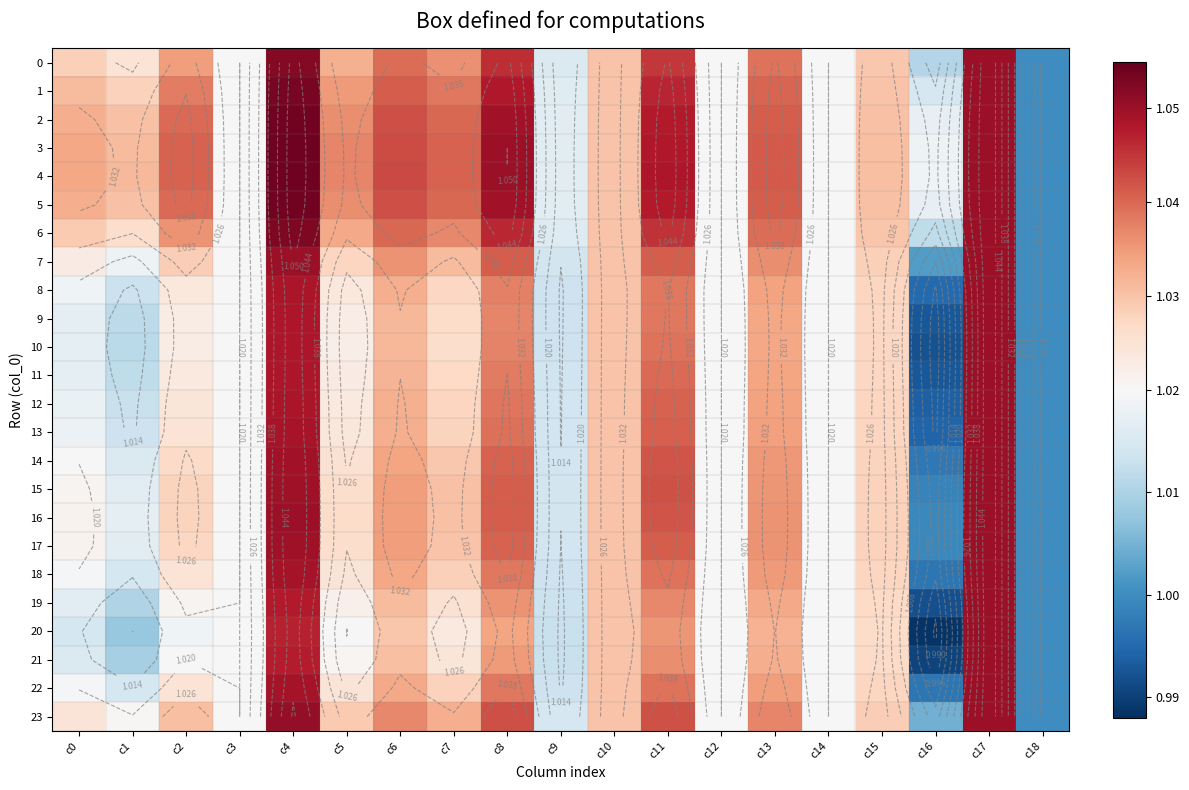

Rank the categories by 5 value from highest to lowest.

c4, c17, c8, c11, c6, c13, c7, c2, c5, c0, c15, c1, c10, c3, c12, c14, c16, c9, c18